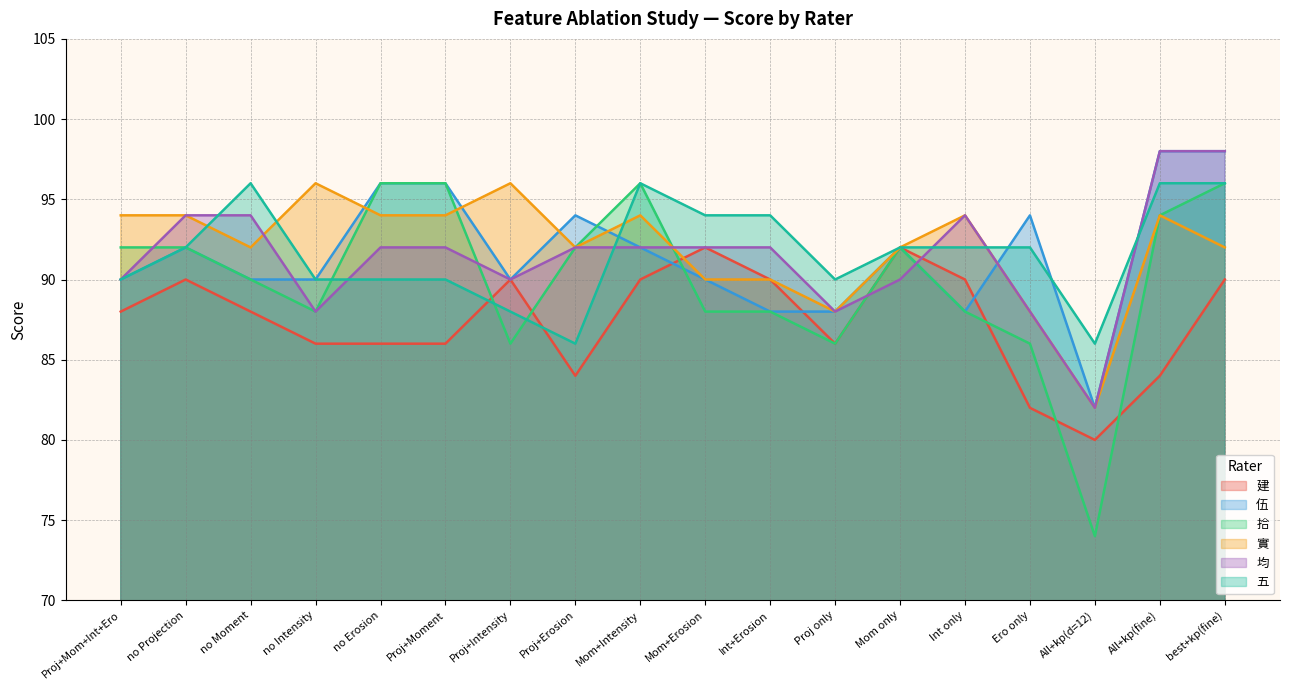

What is the sum of the 建 values at Int only and Mom+Erosion?

182